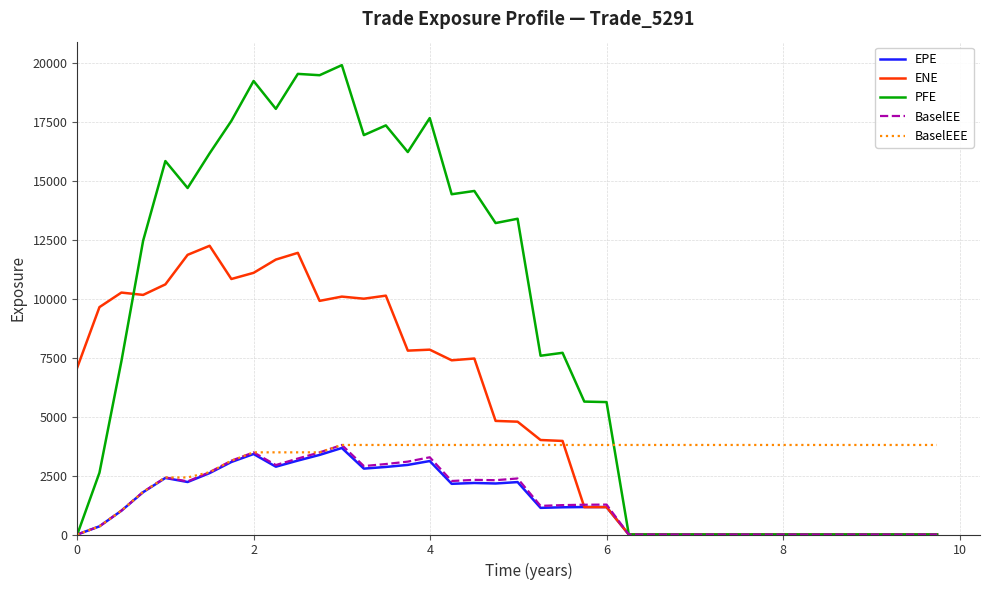

Which series has the widest spread of values?

PFE